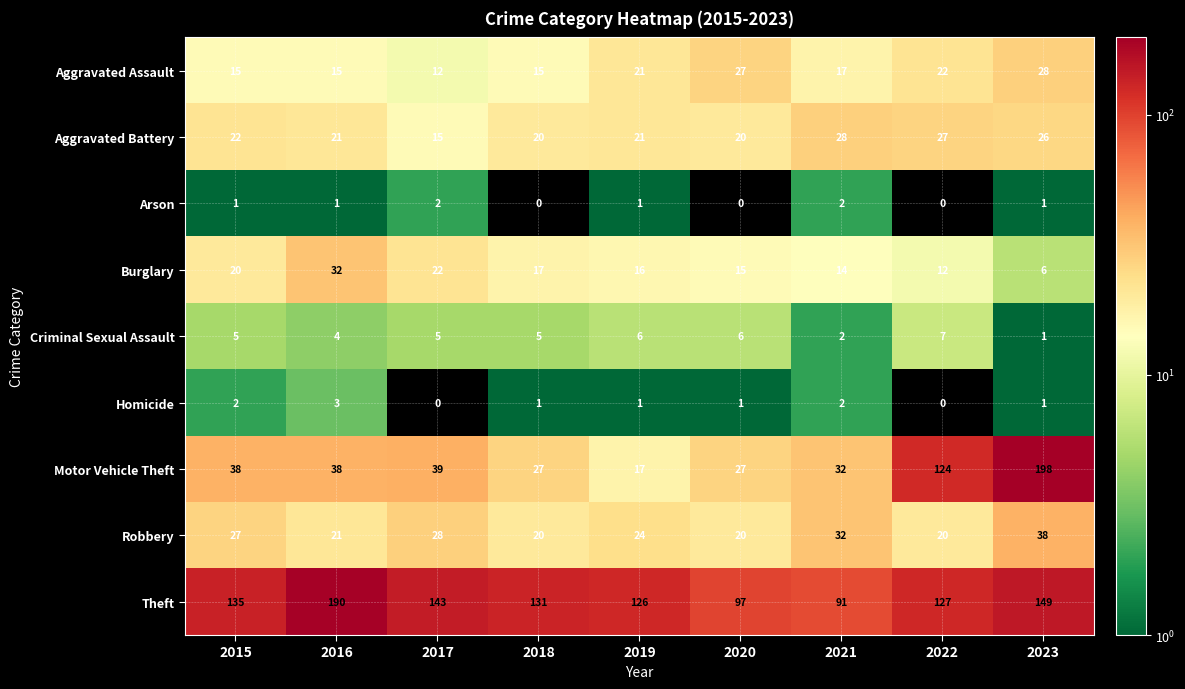

Where is Theft nearest to the value 140?

2017